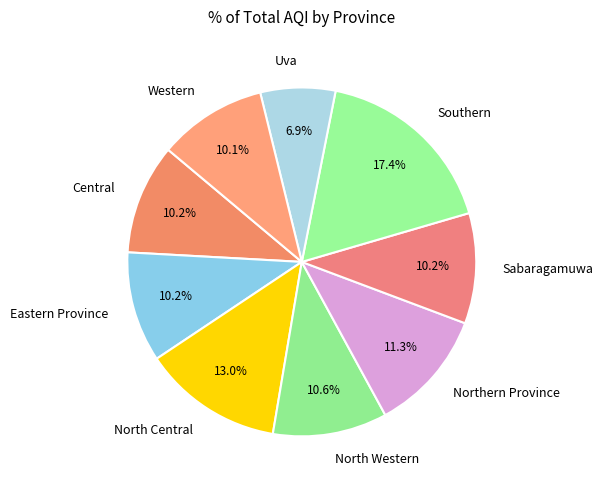

True or false: Western accounts for 10% of the total.

True